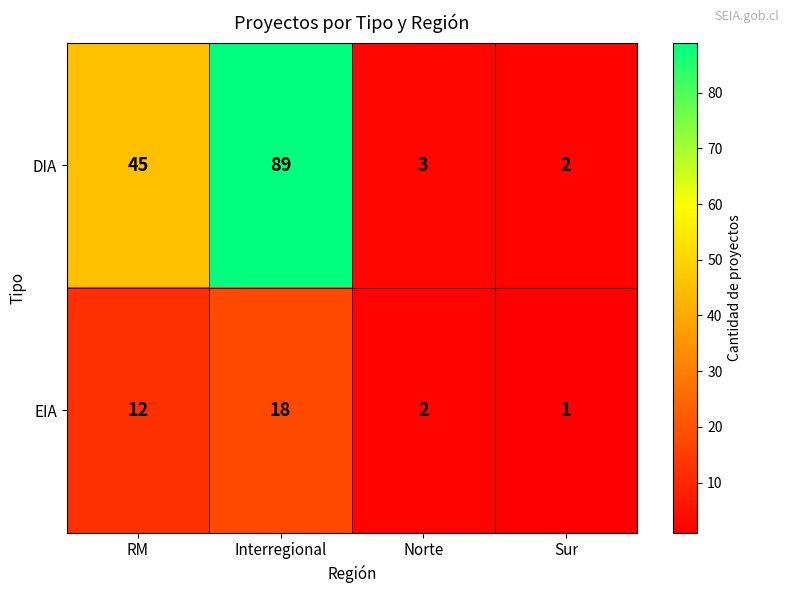

True or false: DIA has a value of 68 at RM.

False